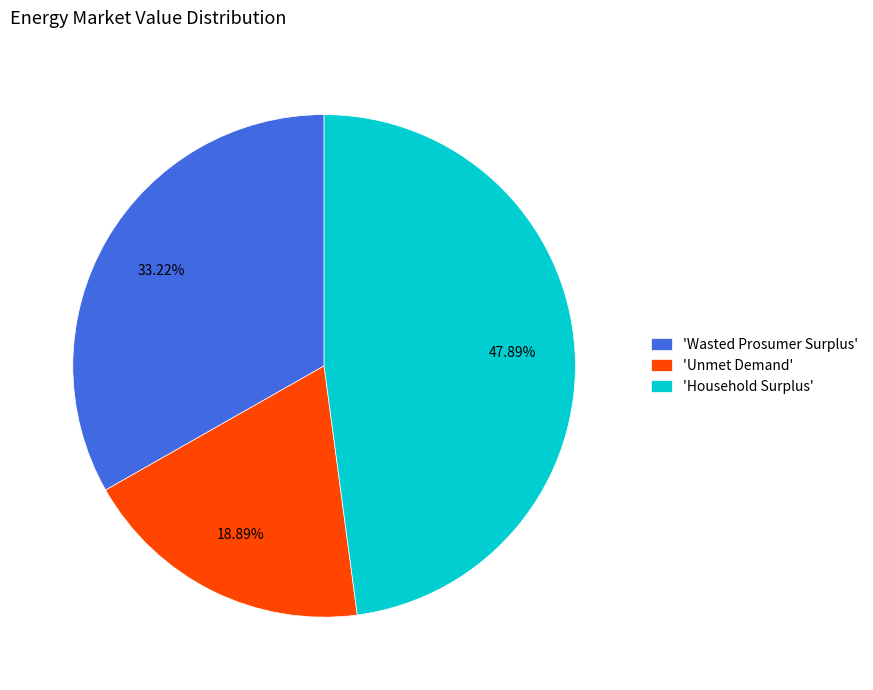

Is the sum of 'Unmet Demand' and 'Household Surplus' greater than half?

Yes